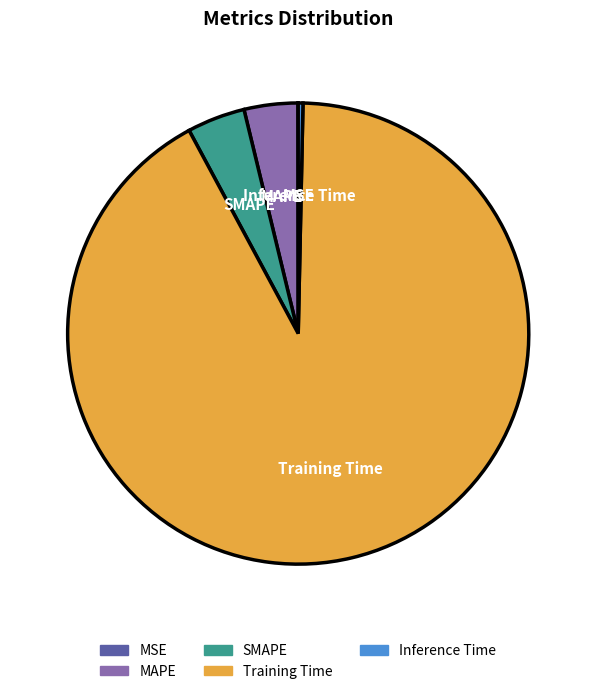

Is the sum of MAPE and Training Time greater than half?

Yes